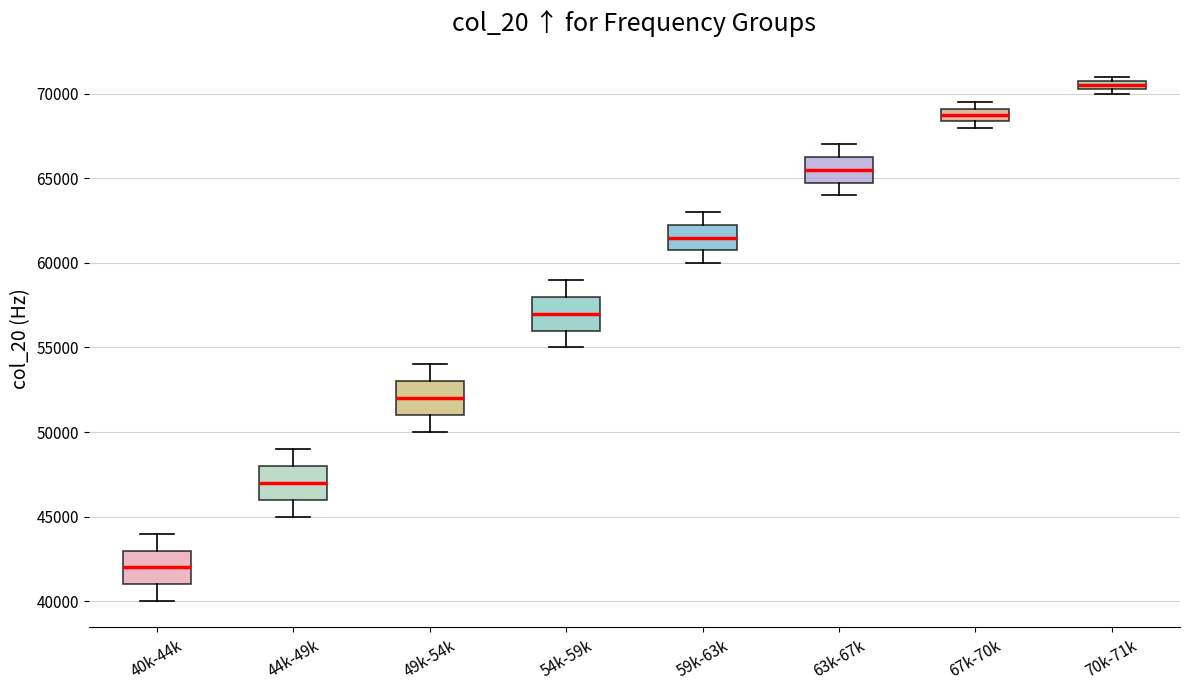

Which box's median line is the highest?

70k-71k